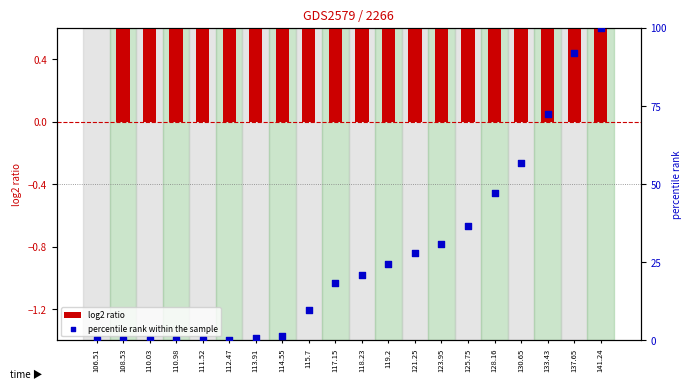

At how many categories does at least one series exceed 16?

11